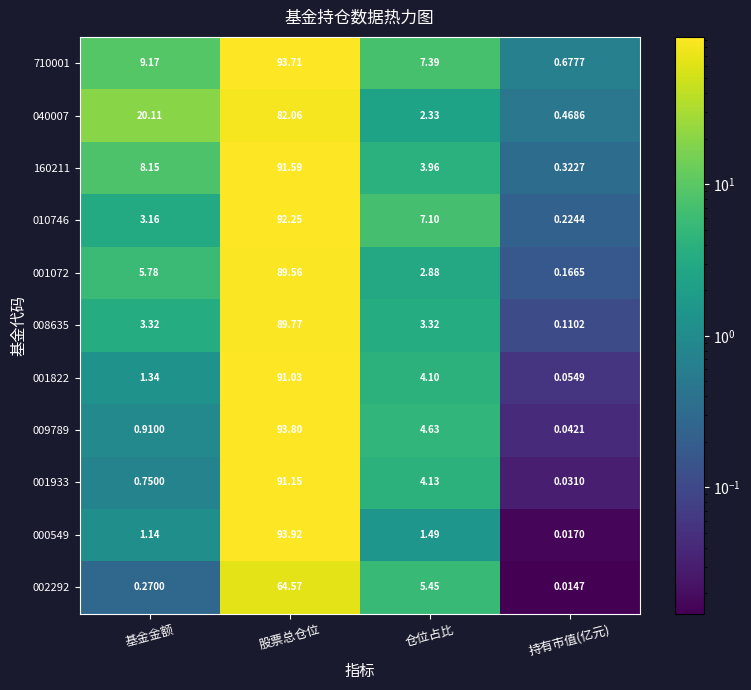

What is the spread (max minus min) of values at 仓位占比?

5.9